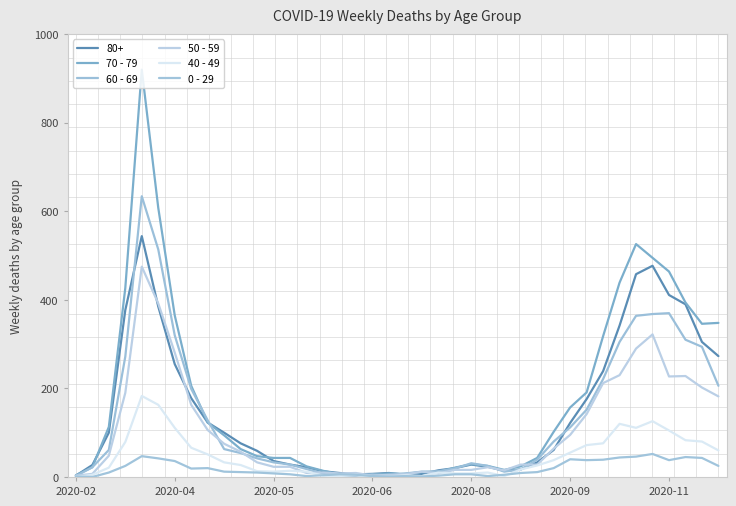

Which series has the largest total across all categories?

70 - 79